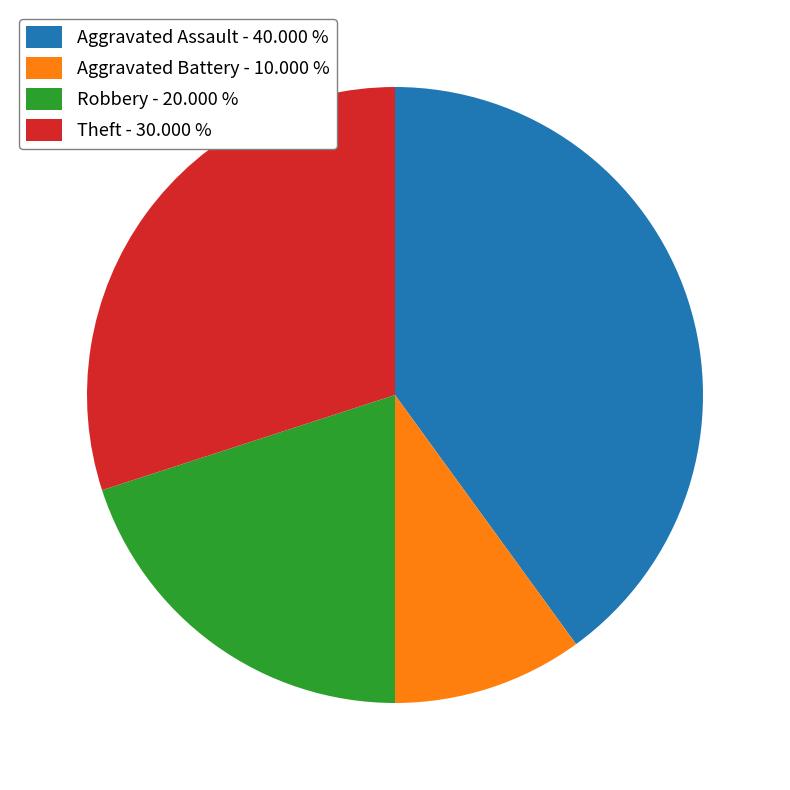

Does Robbery represent more than half of the total?

No